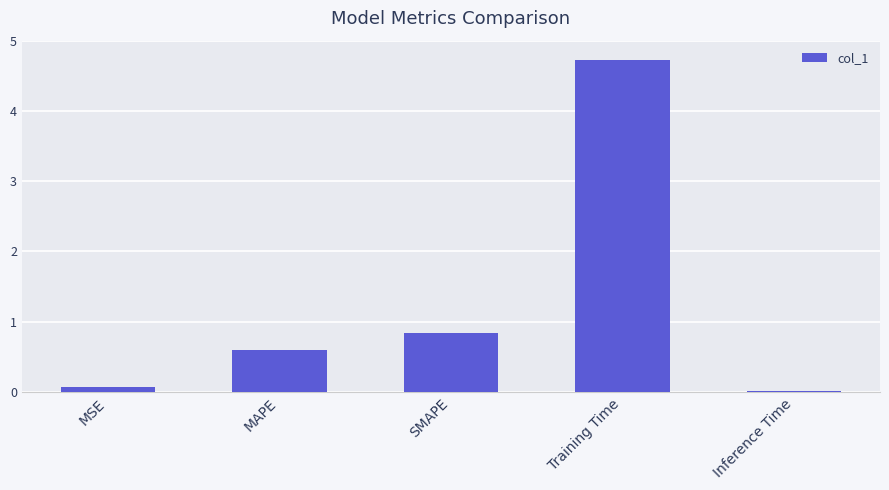

What position from the right is Training Time?

2